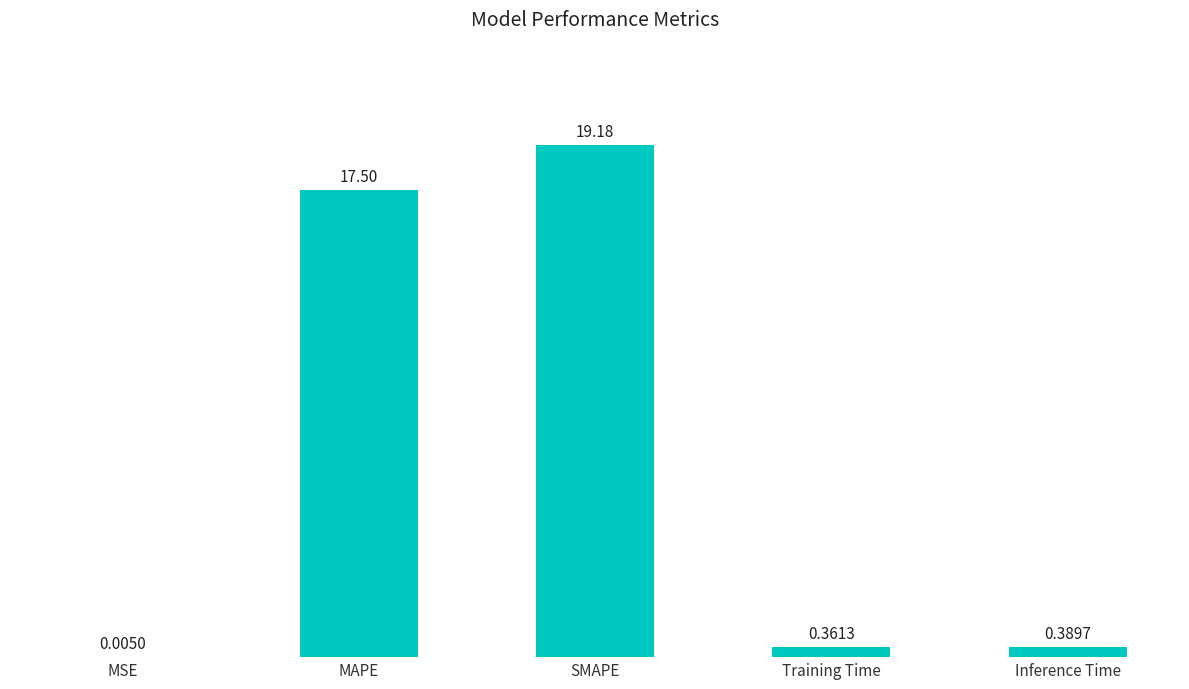

Are the bars grouped side by side (vs. stacked)?

No